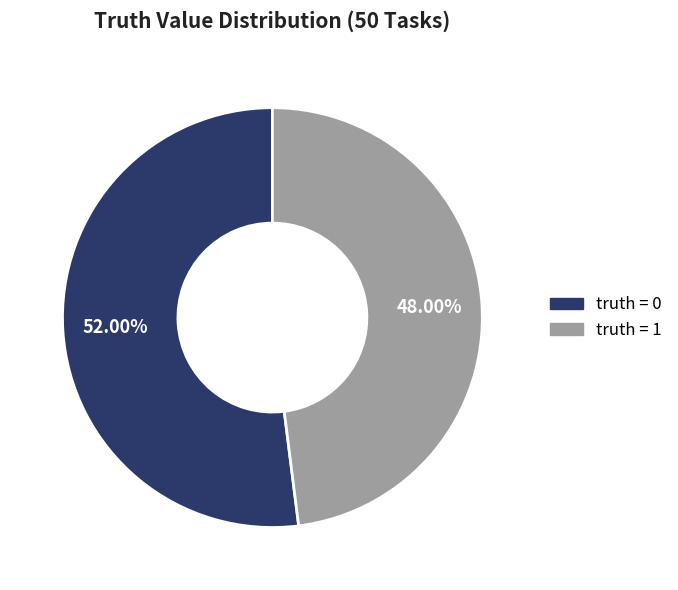

Does any single category account for the majority?

Yes